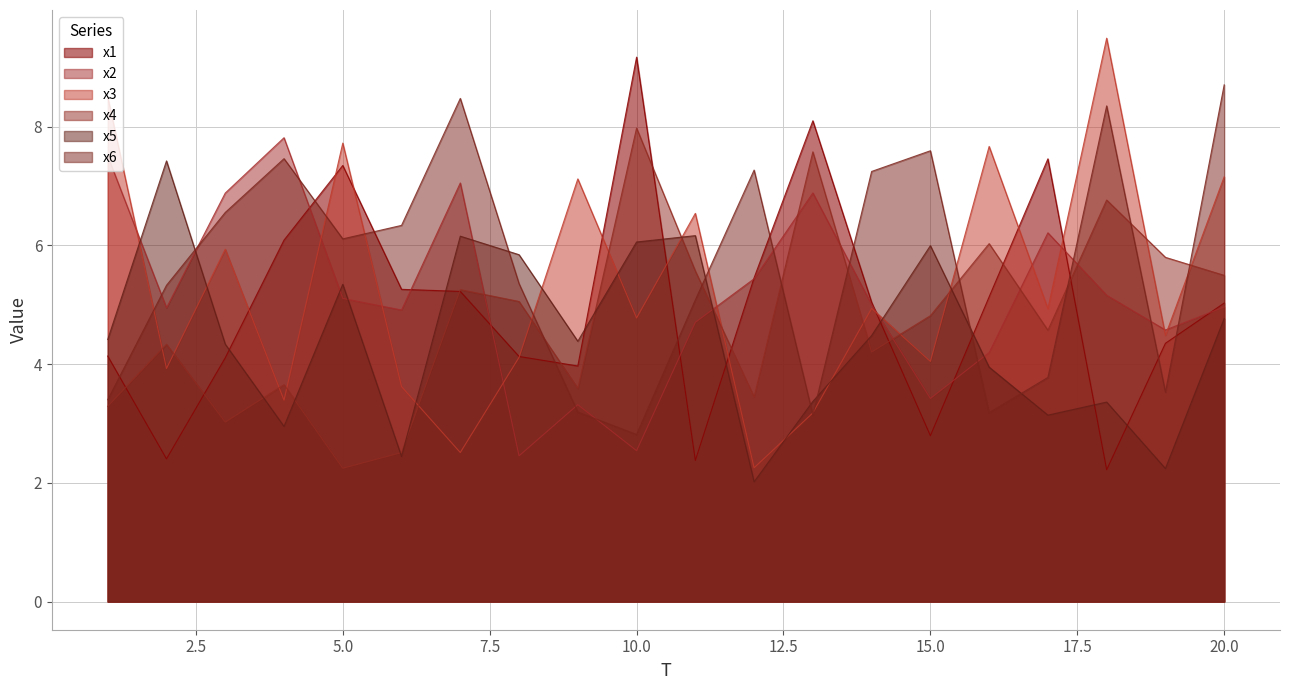

How many data points does each series have?

20